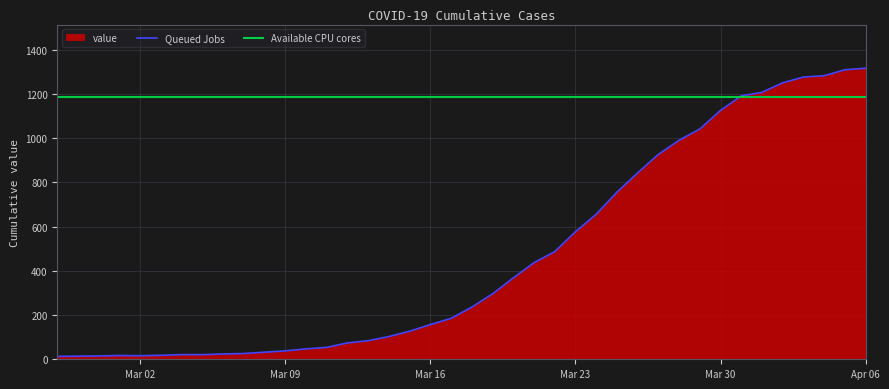

Which series has the largest range (max minus min)?

Queued Jobs